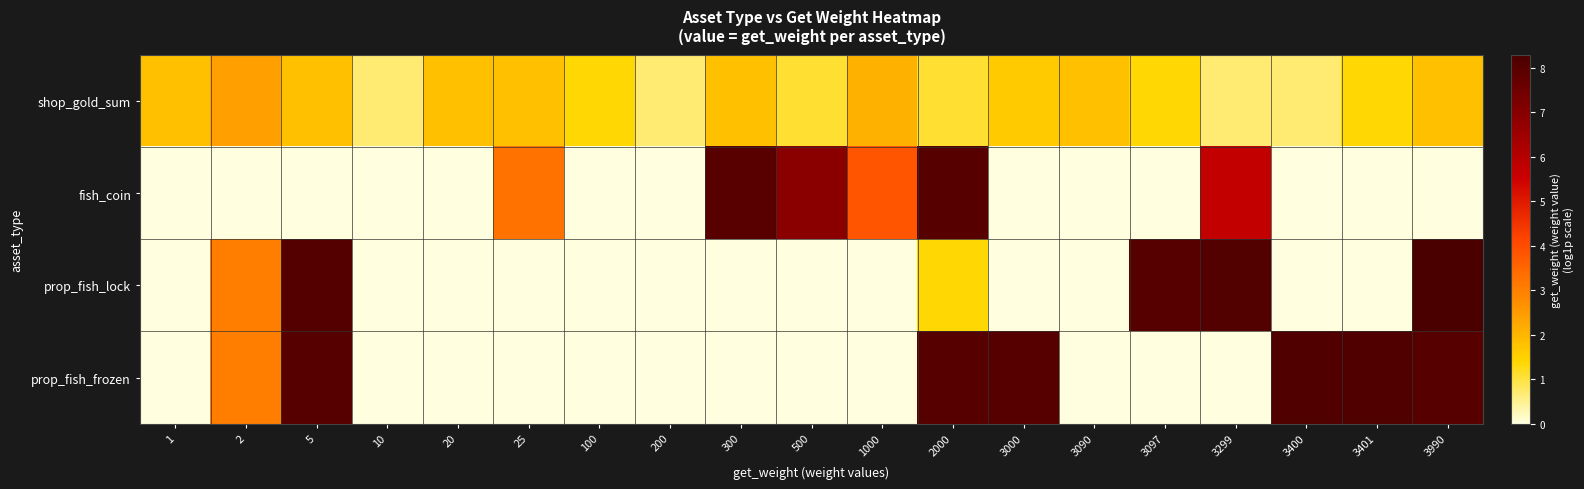

Between 1 and 100, which series saw the biggest shift?

shop_gold_sum